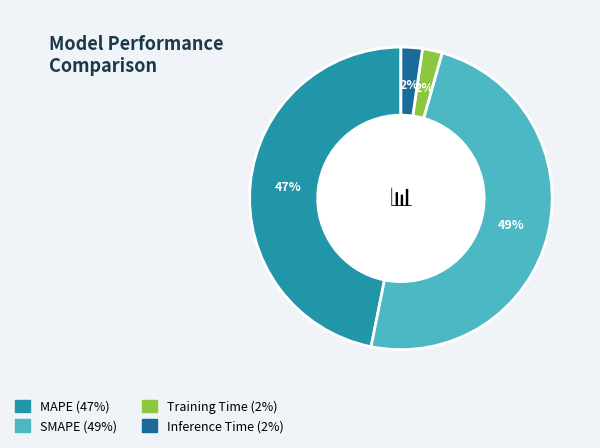

To the nearest percent, what is the combined percentage of SMAPE and MAPE?

96%